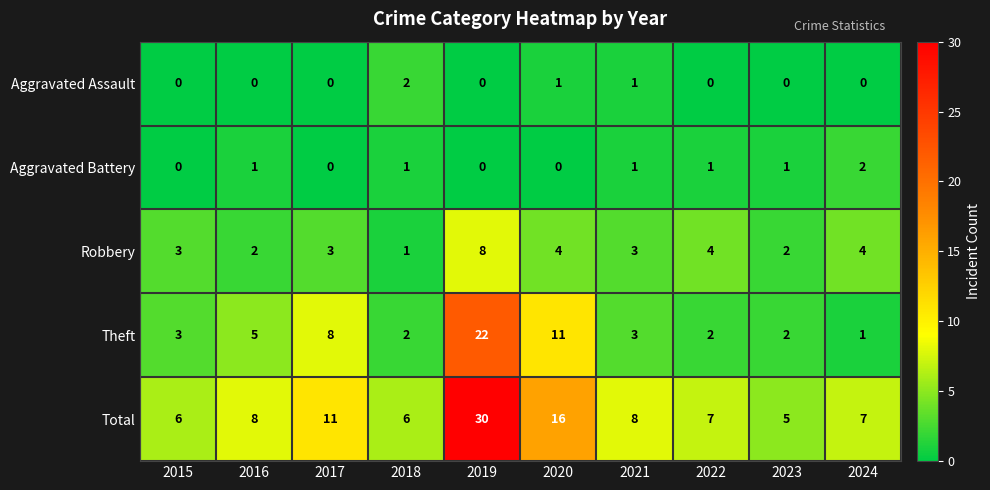

At how many categories does at least one series exceed 28?

1